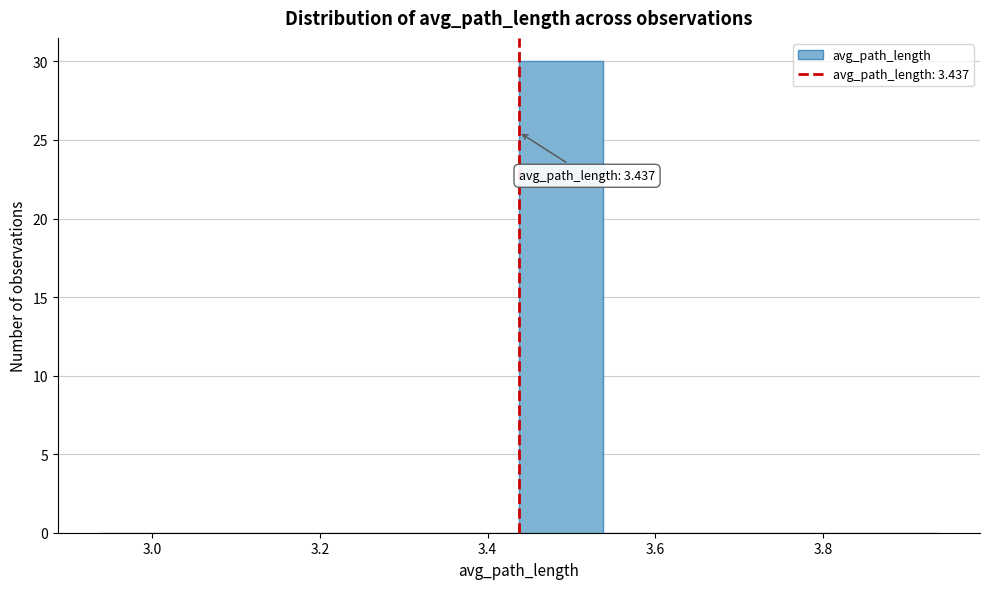

Which range on the x-axis has the tallest bar?

3.44 to 3.54